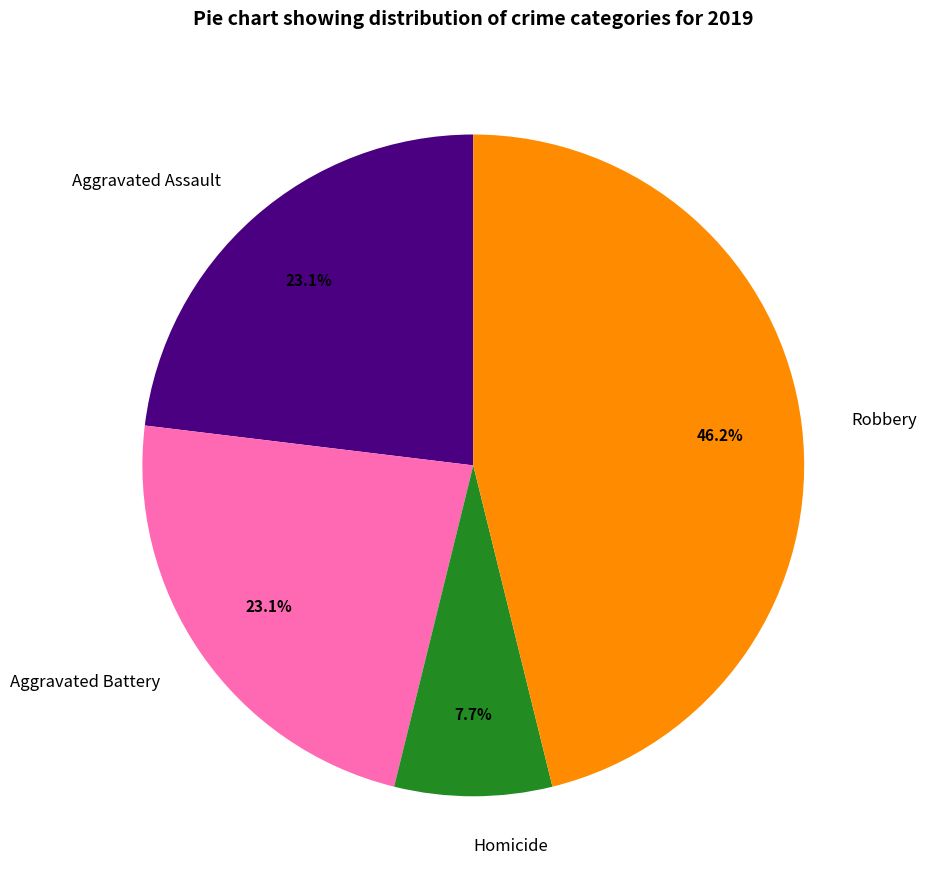

How many segments does this pie chart have?

4